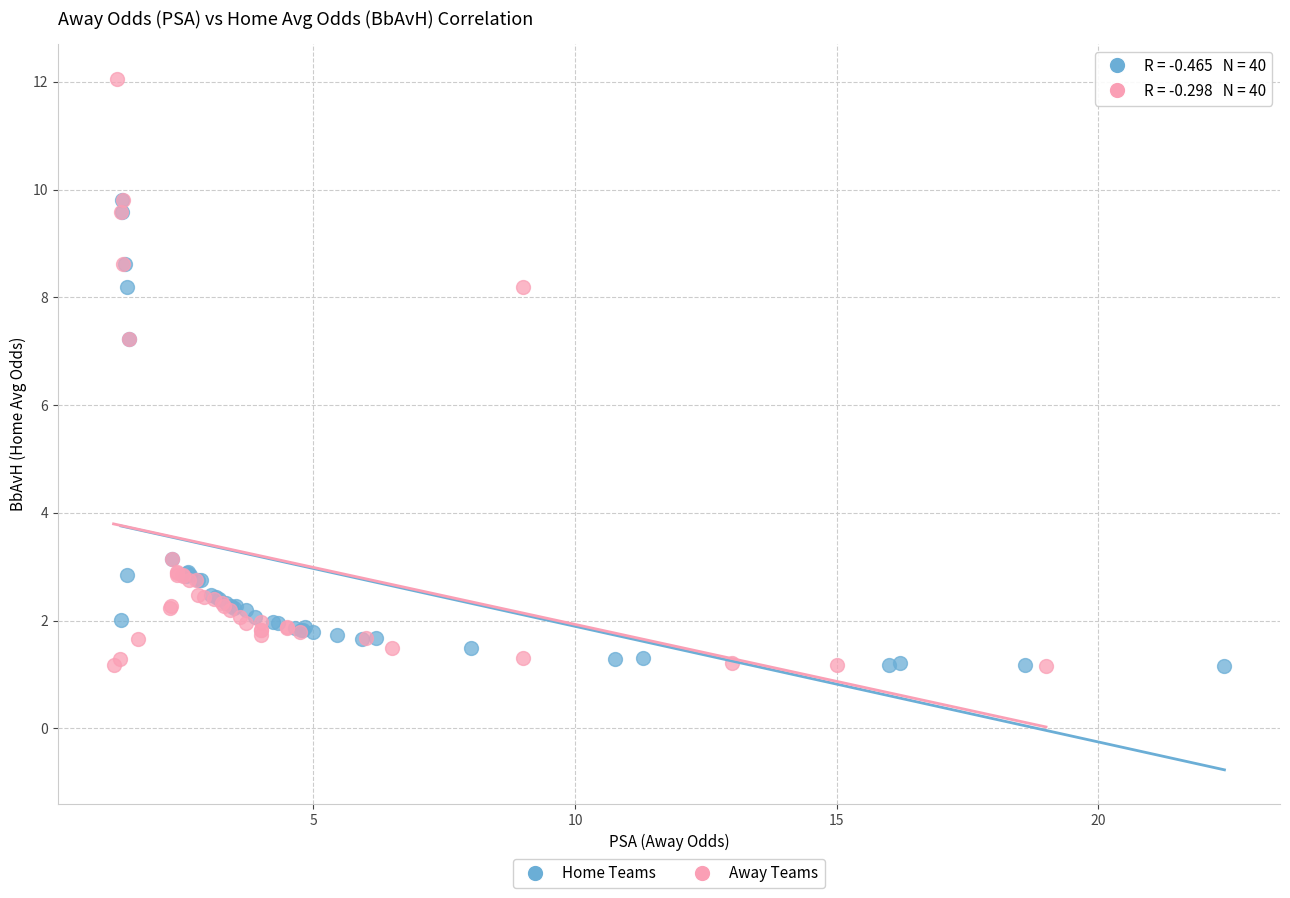

Which series contains the highest Y value?

Away Teams